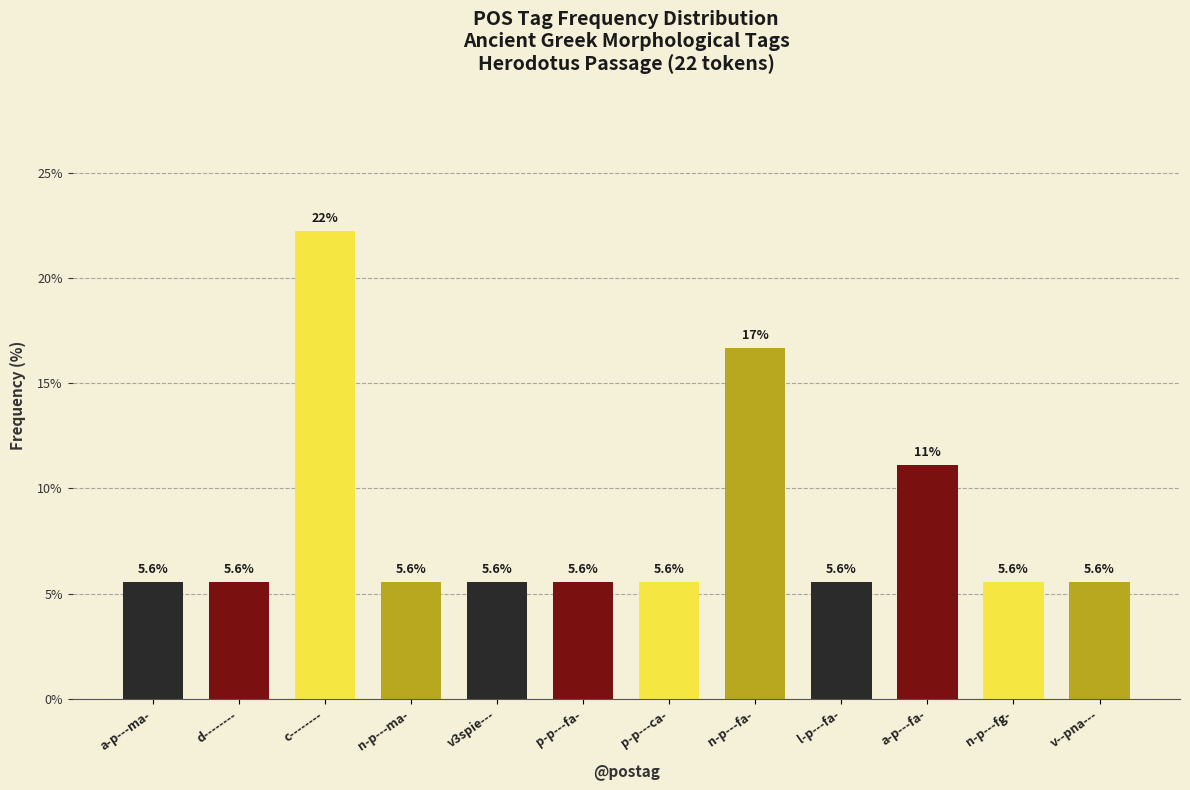

Reading left to right, list all the values displayed in this chart.

a-p---ma-=5.6	d--------=5.6	c--------=22.2	n-p---ma-=5.6	v3spie---=5.6	p-p---fa-=5.6	p-p---ca-=5.6	n-p---fa-=16.7	l-p---fa-=5.6	a-p---fa-=11.1	n-p---fg-=5.6	v--pna---=5.6